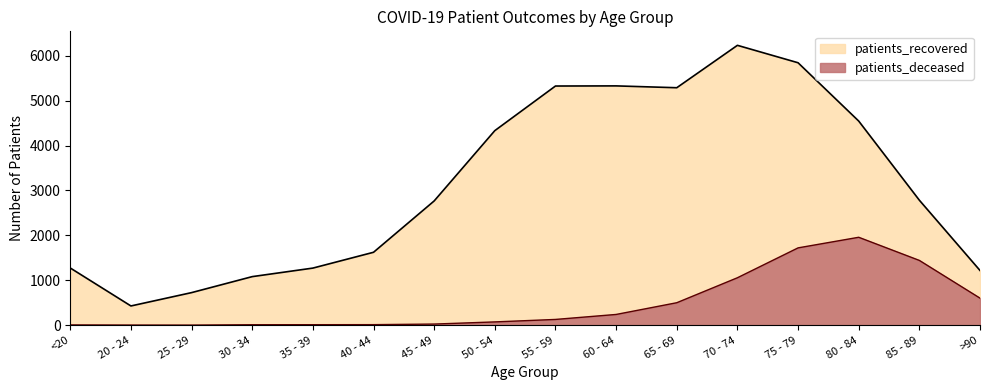

What is the value of the patients_deceased point at the 12th from the left?

1056